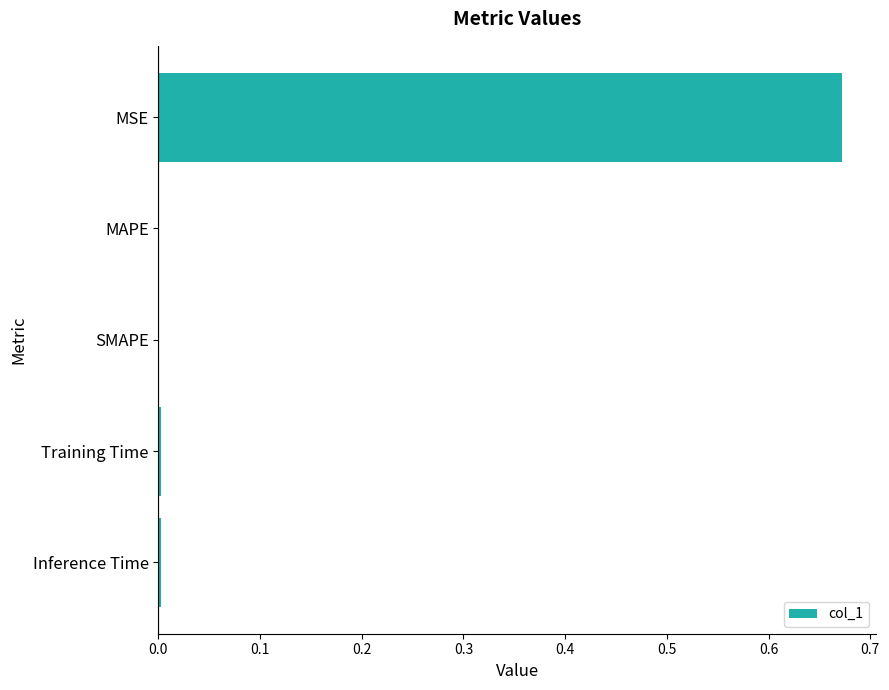

Are the bars grouped side by side (vs. stacked)?

No